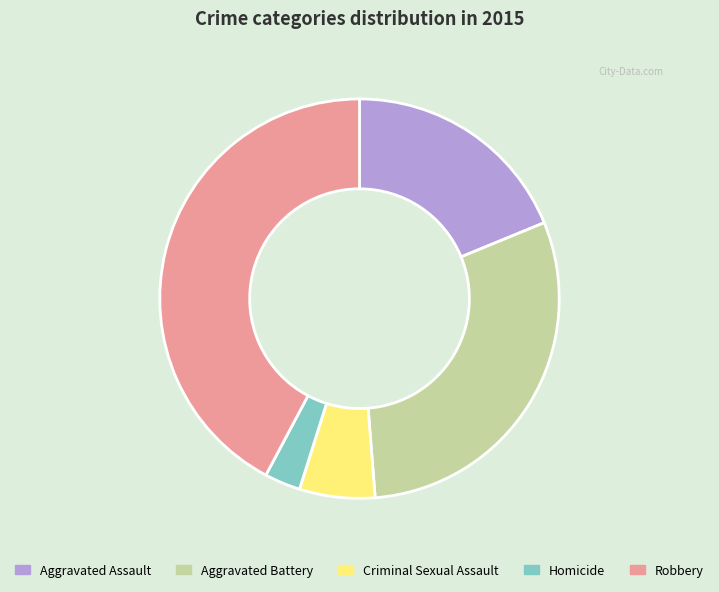

Does Criminal Sexual Assault account for over 50% of the chart?

No